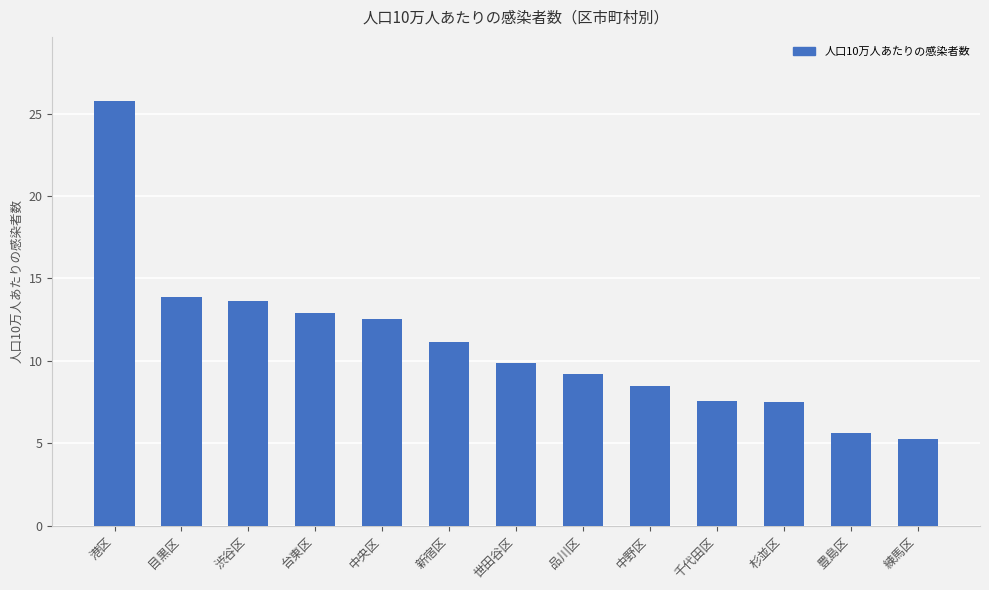

What is the greatest value displayed?

25.8